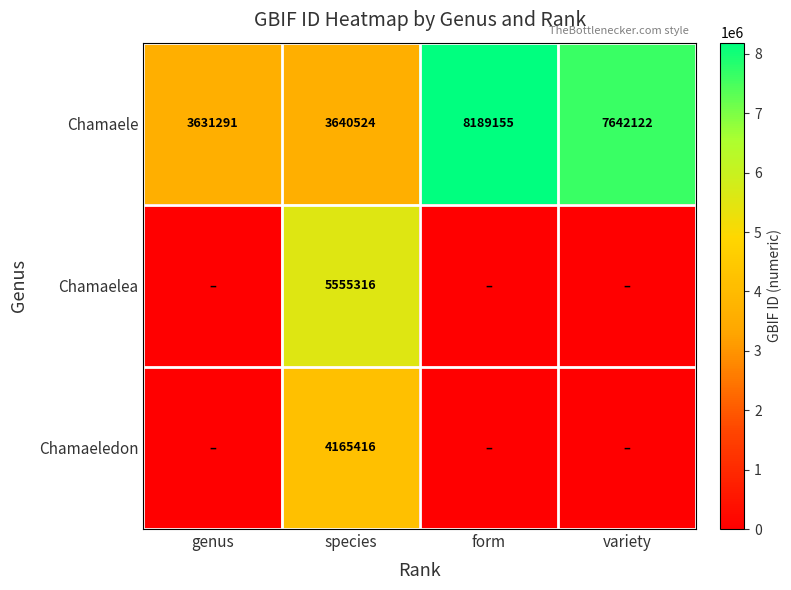

The Chamaelea series shows 9683468 at species. True or false?

False